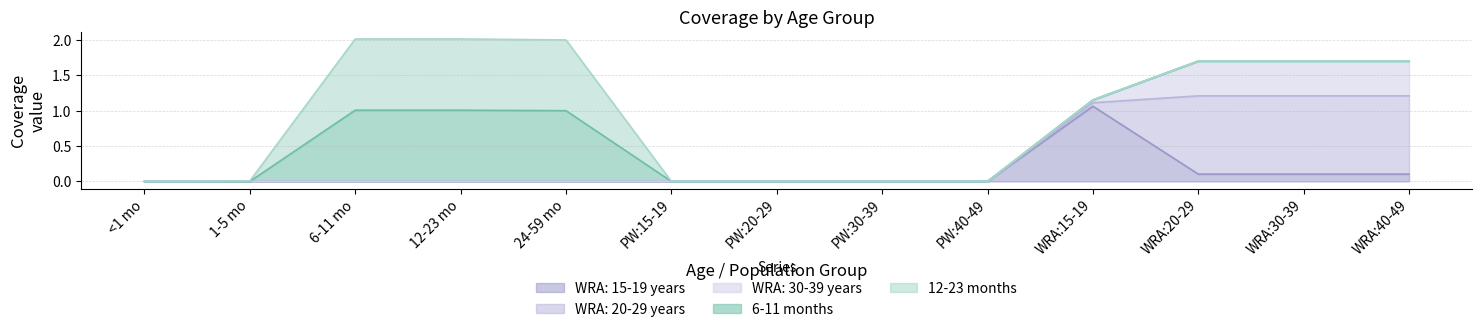

What is the value of the 12-23 months point at the 4th from the left?

1.0